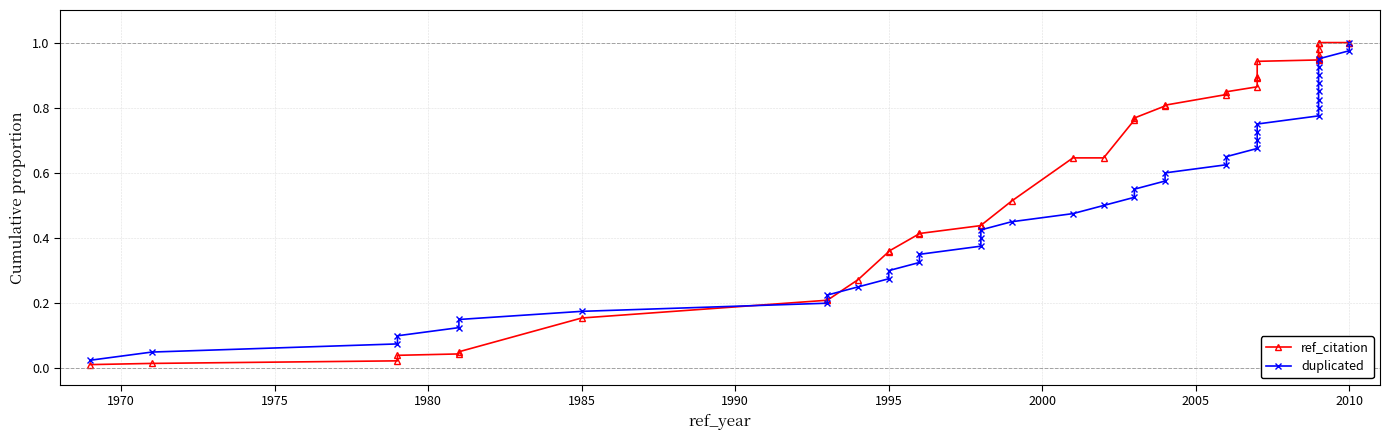

List the series in order of their peak value, highest first.

ref_citation, duplicated